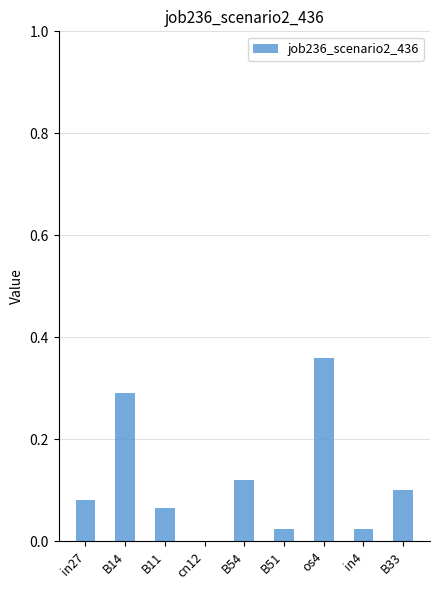

At which category does the chart reach its peak across all series?

os4